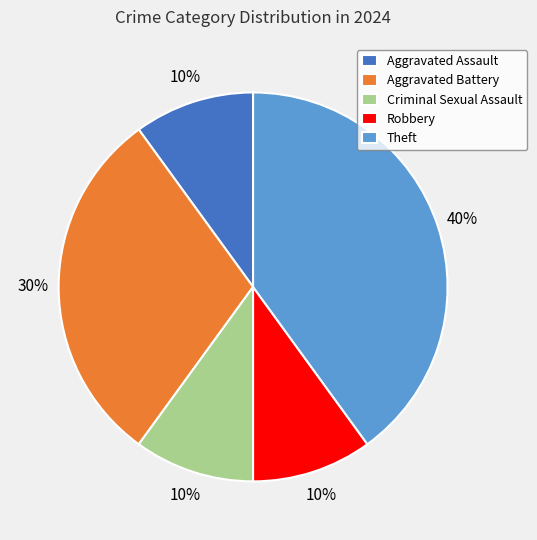

Between Aggravated Battery and Robbery, which is larger?

Aggravated Battery